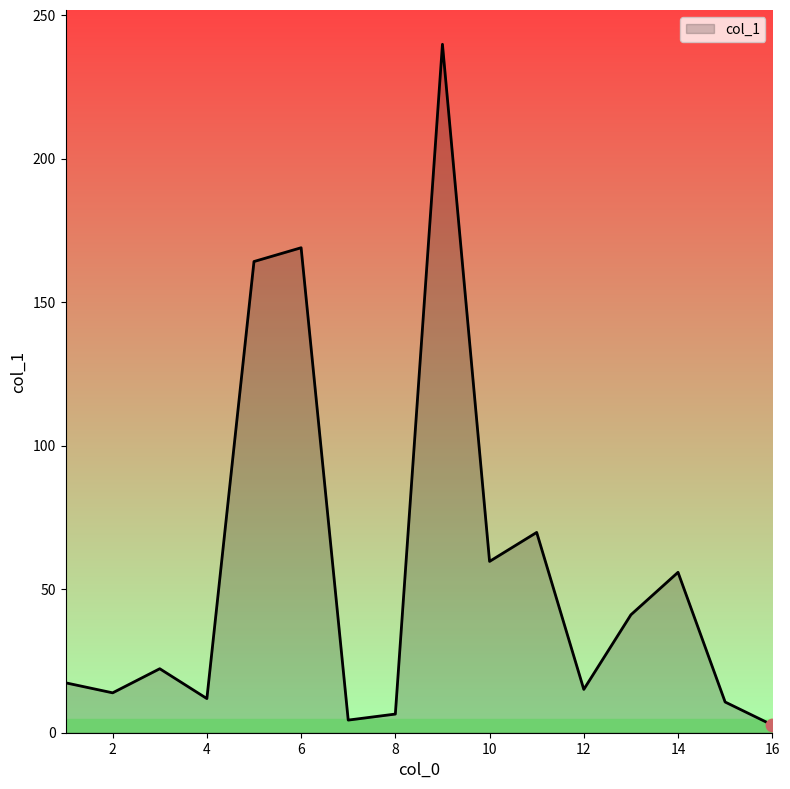

What is the maximum value shown in the chart?

239.9